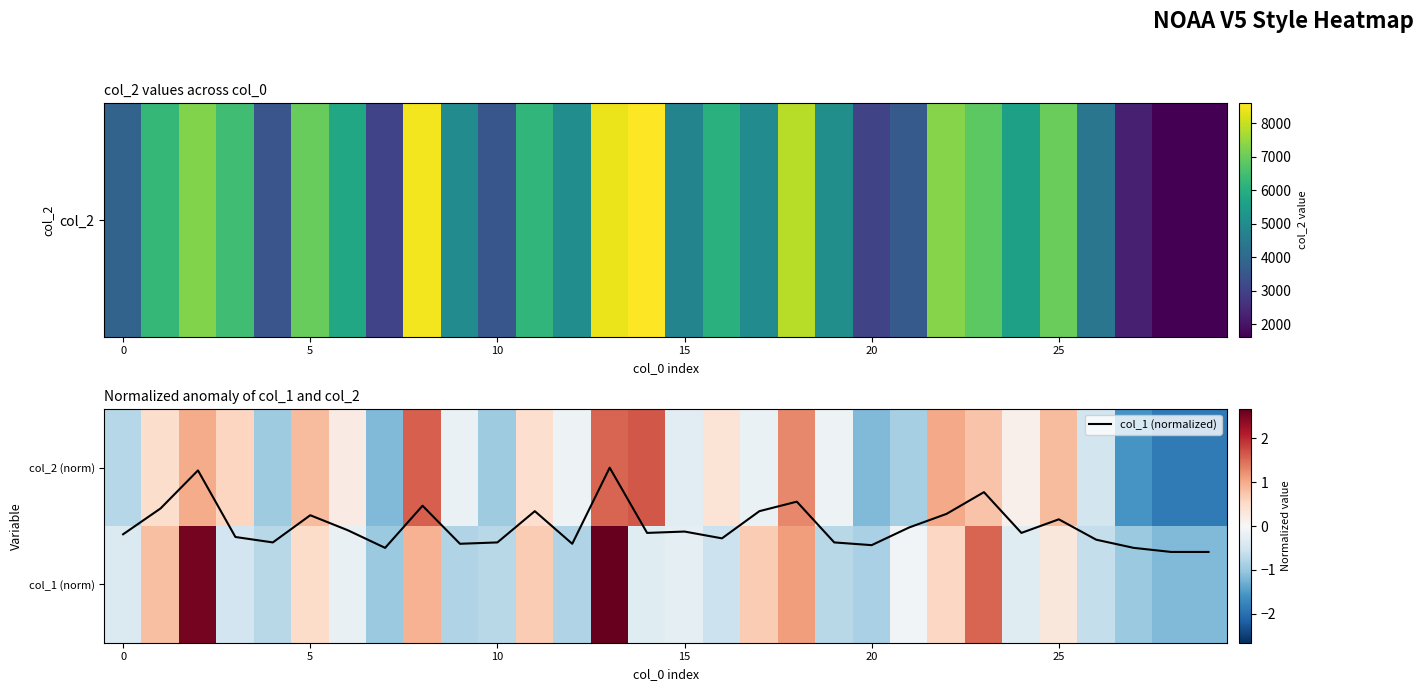

Which category has the lowest value across all series?

28